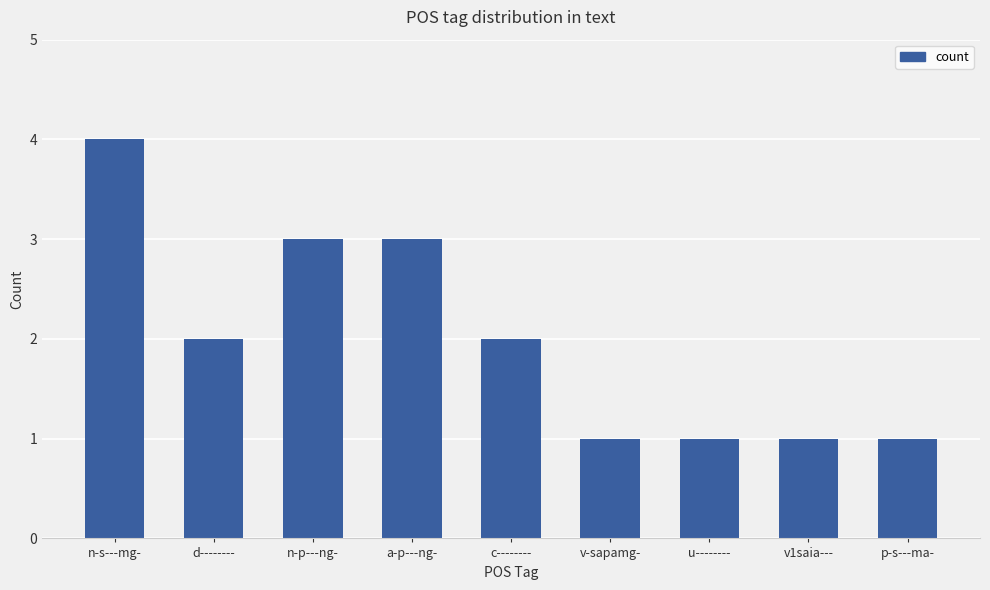

Which category has the highest value across all series?

n-s---mg-